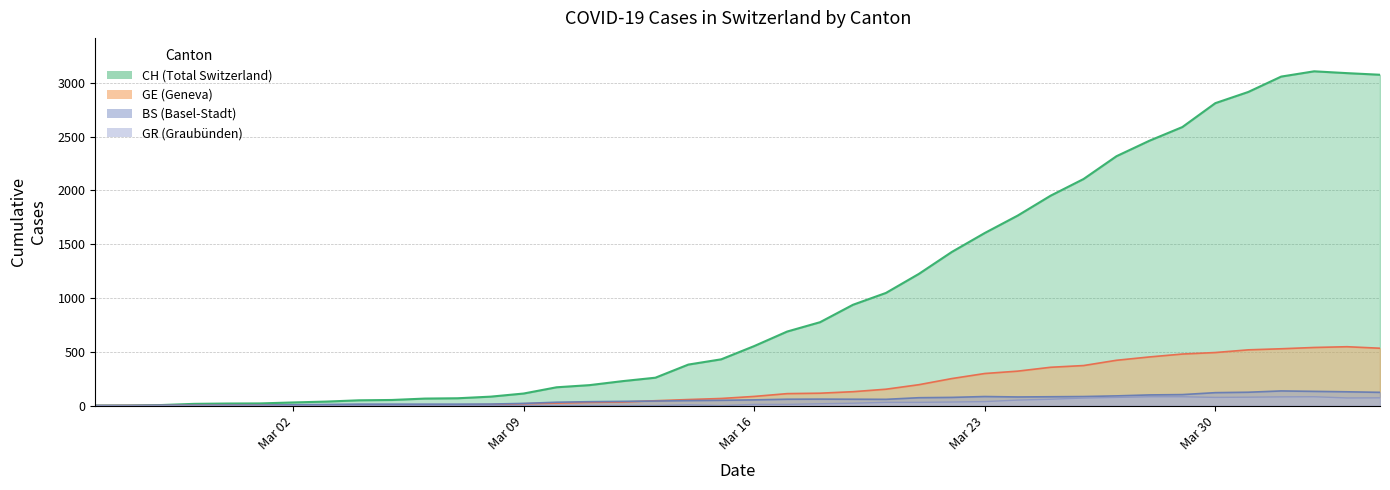

Which series has the largest total across all categories?

CH (Total Switzerland)